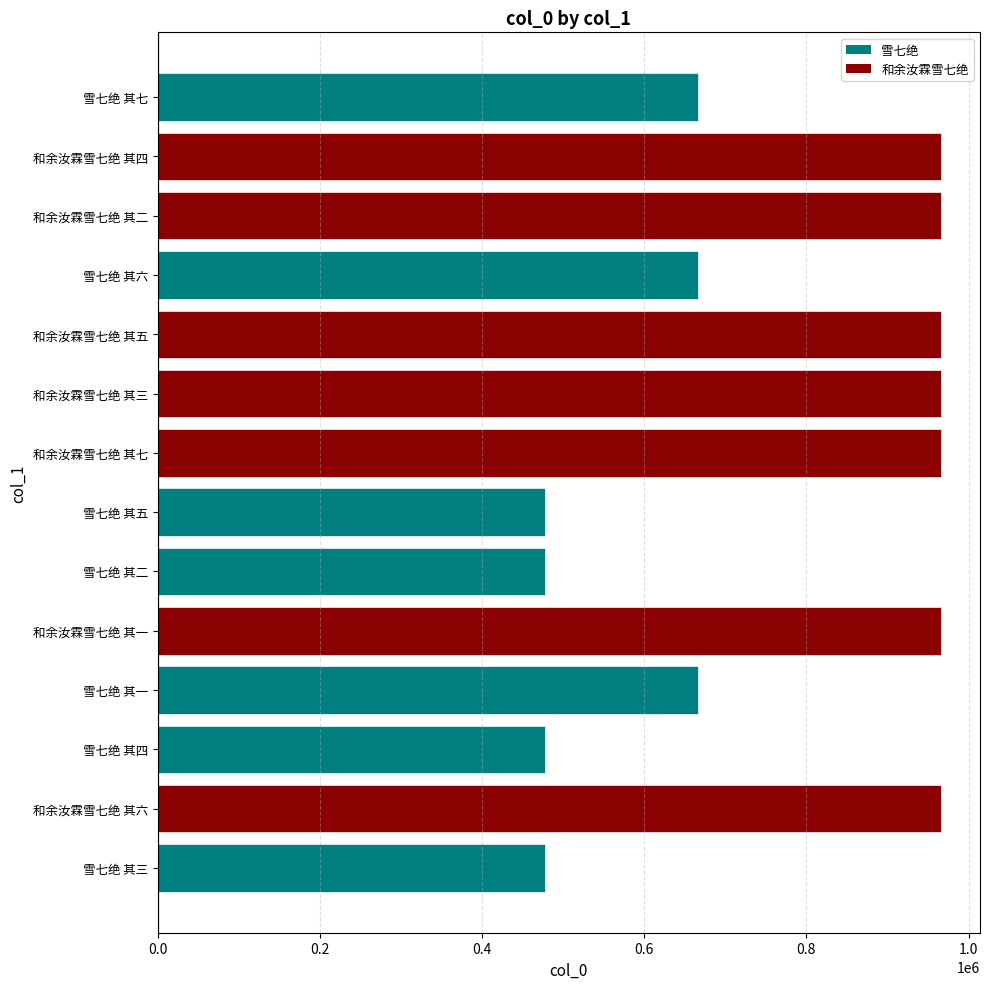

How many bars are there in total?

14